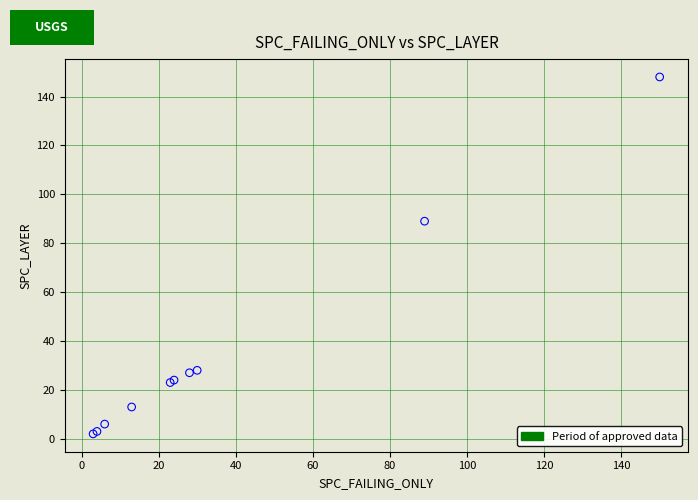

What Y value in the scatter plot is closest to 75?

89